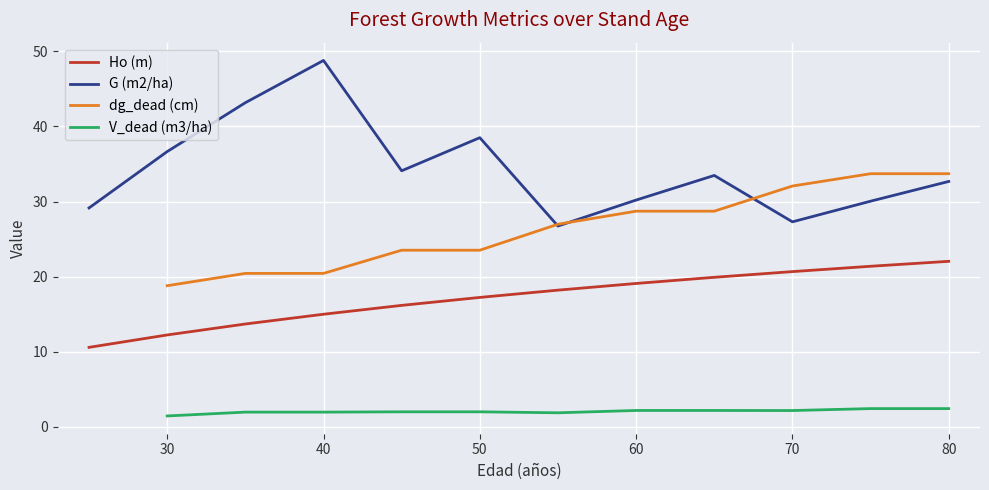

The value of Ho (m) at 80 is 22.0. True or false?

True